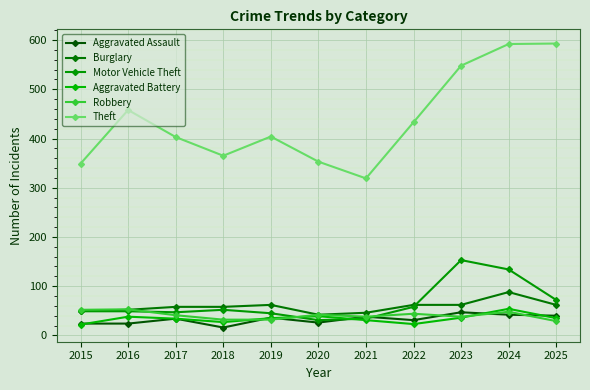

The value of Aggravated Assault at 2020 is 26. True or false?

True